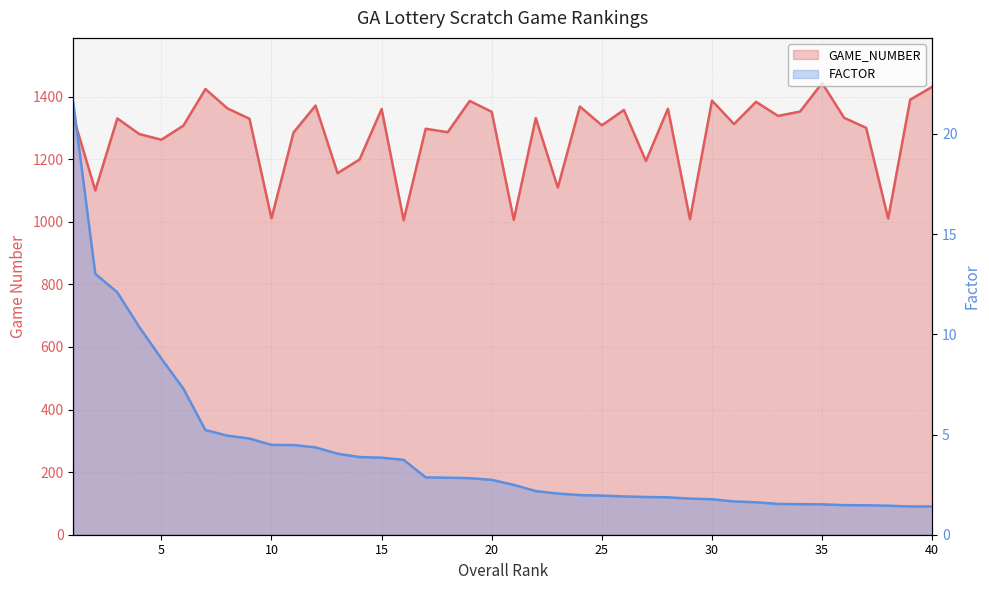

Which series changed the most between 30 and 19?

GAME_NUMBER